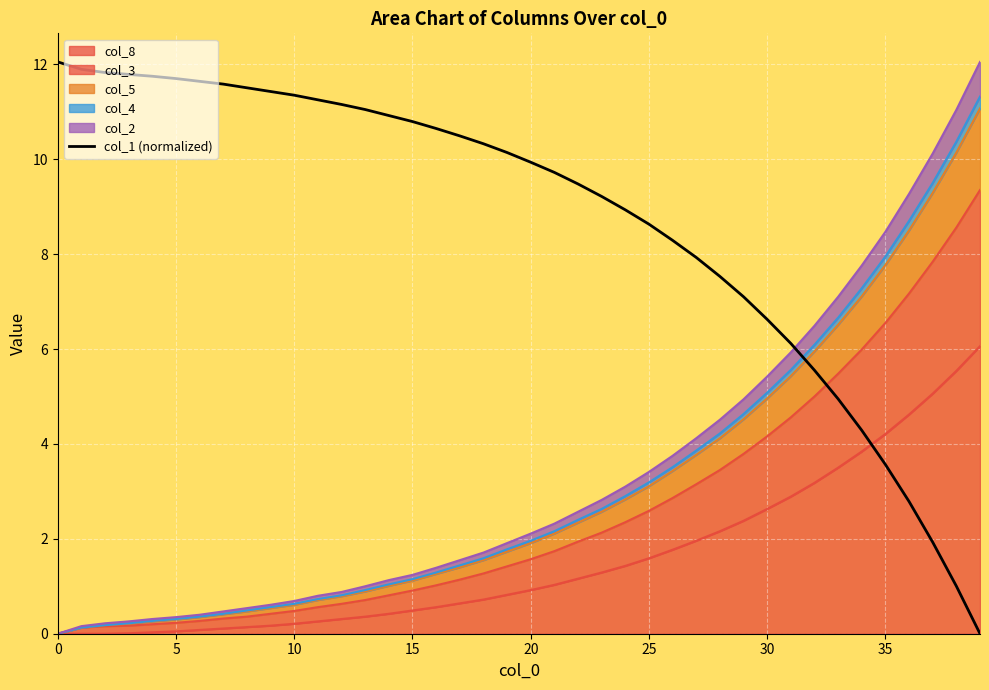

What is the label of the 14th point from the right?

26